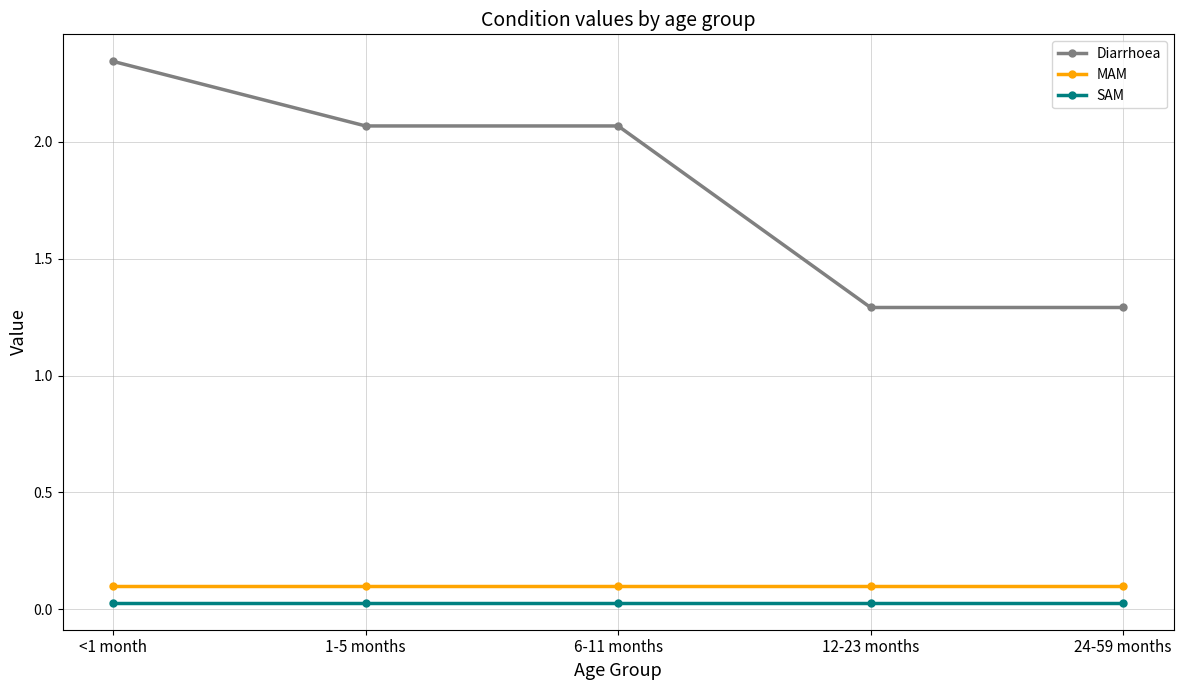

How many data points in Diarrhoea are less than 2?

2